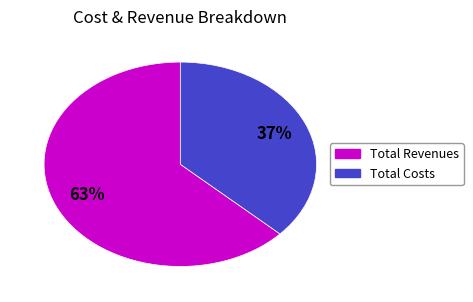

How many slices are in this pie chart?

2